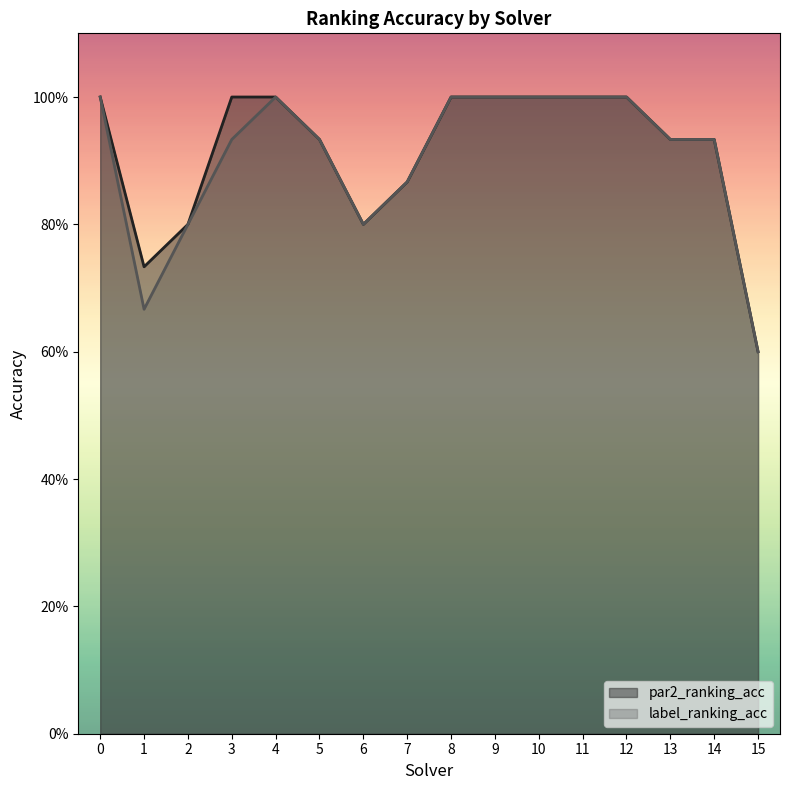

True or false: label_ranking_acc has a value of 0.8 at 2.

True